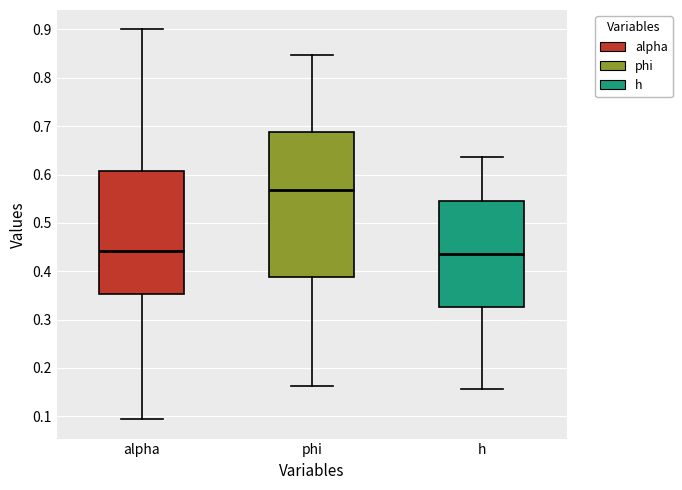

Reading left to right, transcribe this box plot: for each box, give where its median line is, the range the box spans, and where its two whiskers end, as read against the y-axis. The values are not printed on the chart, so give them approximately, as read against the axis.

alpha: median 0.44, box 0.35 to 0.61, whiskers 0.09 to 0.90
phi: median 0.57, box 0.39 to 0.69, whiskers 0.16 to 0.85
h: median 0.44, box 0.33 to 0.55, whiskers 0.16 to 0.64